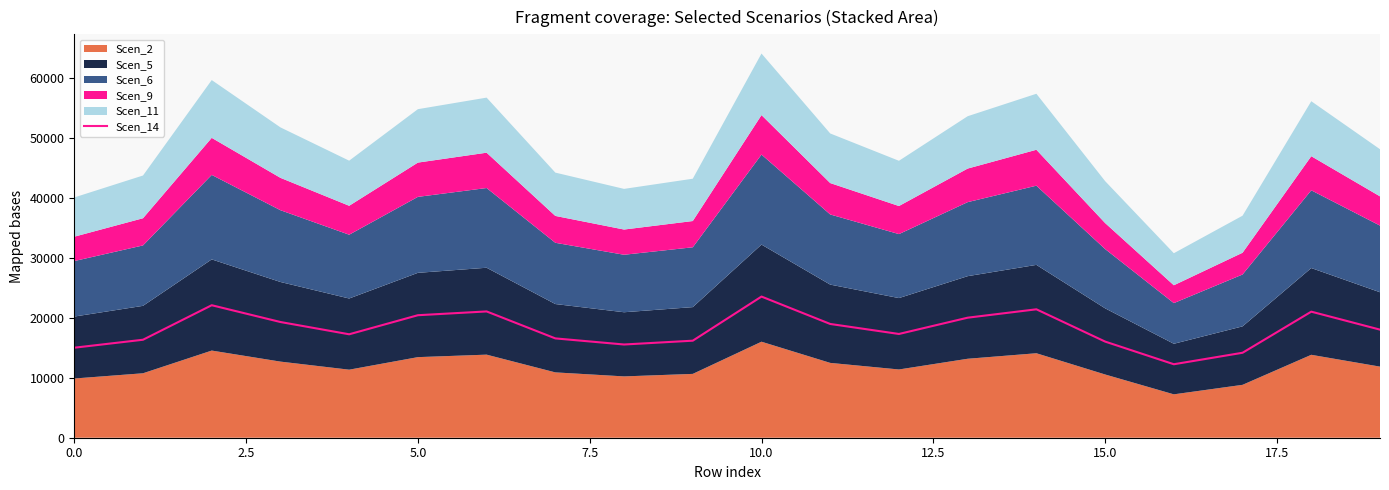

The value of Scen_14 at 0.0 is 8801.8. True or false?

False